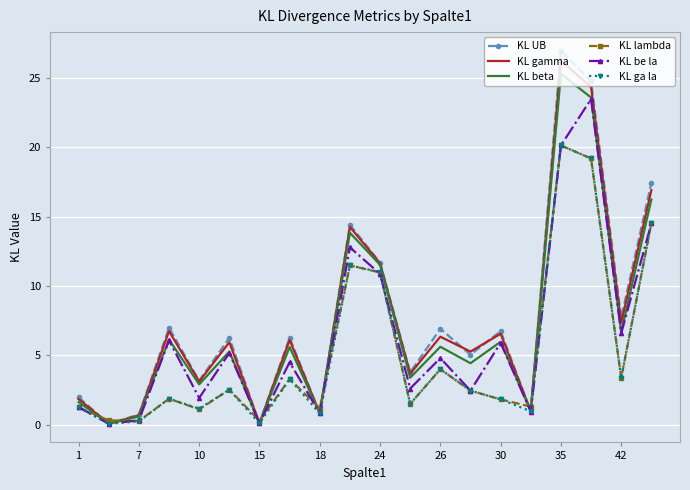

Which series has the largest range (max minus min)?

KL UB